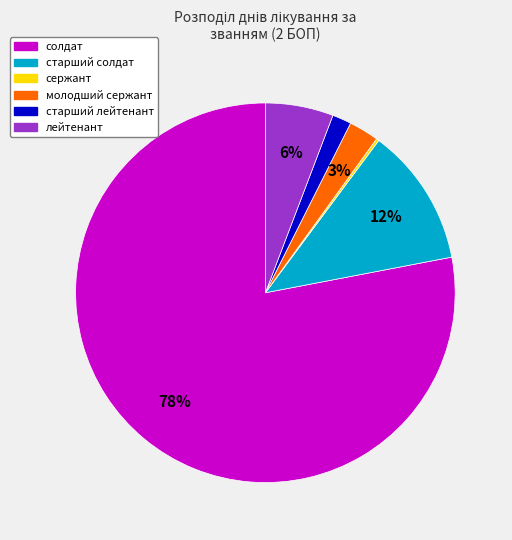

Is the sum of лейтенант and старший солдат greater than half?

No